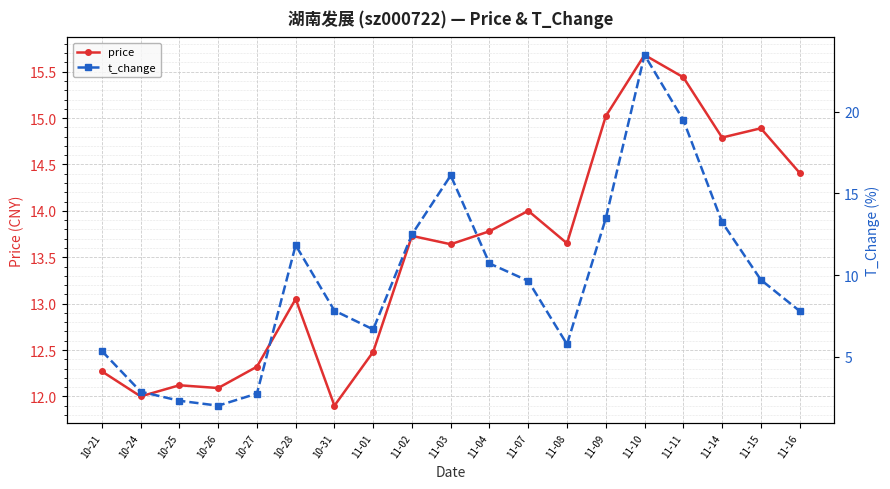

What is the average value of the t_change series?

9.7